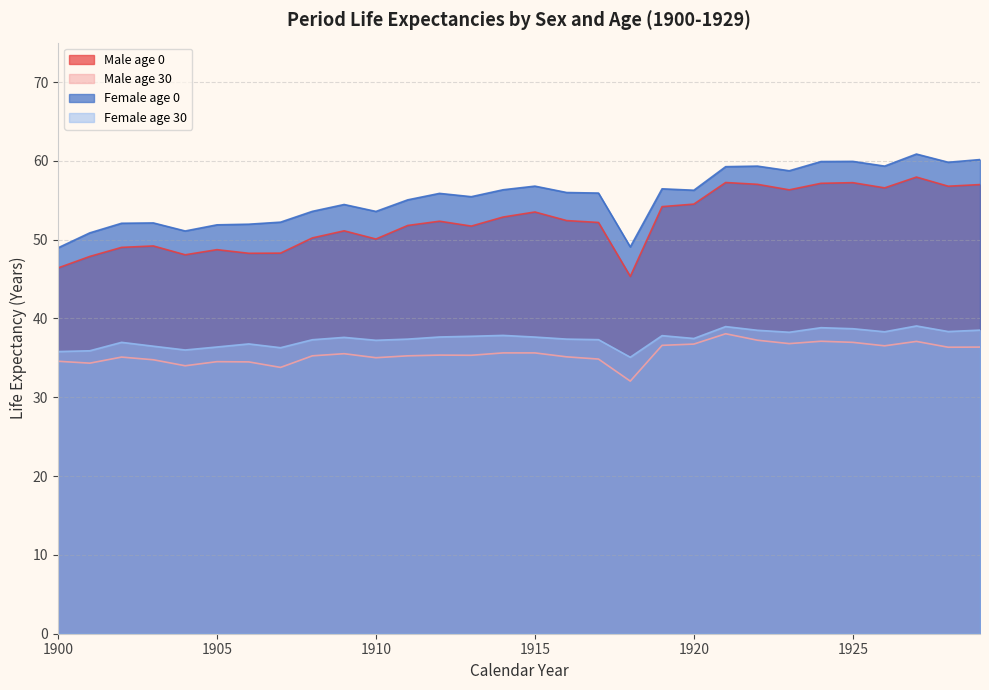

What is the sum of the Female age 0 values at 1902 and 1927?

112.9